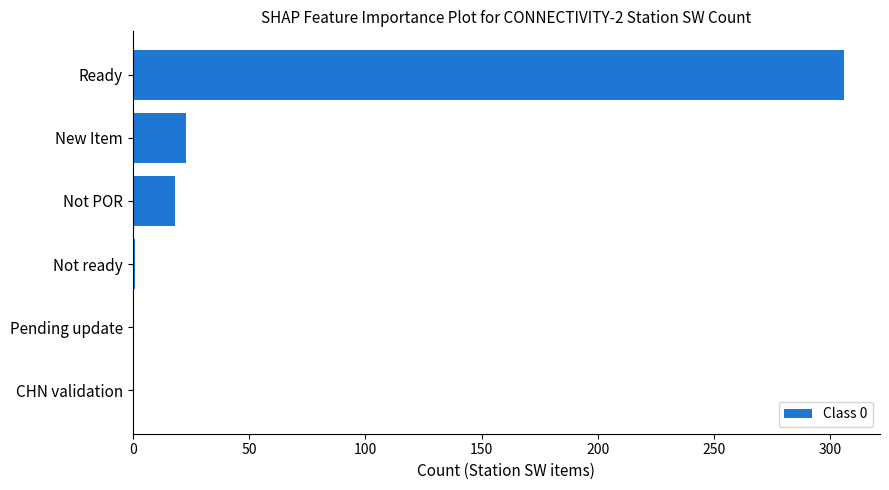

What is the sum of all values?

348